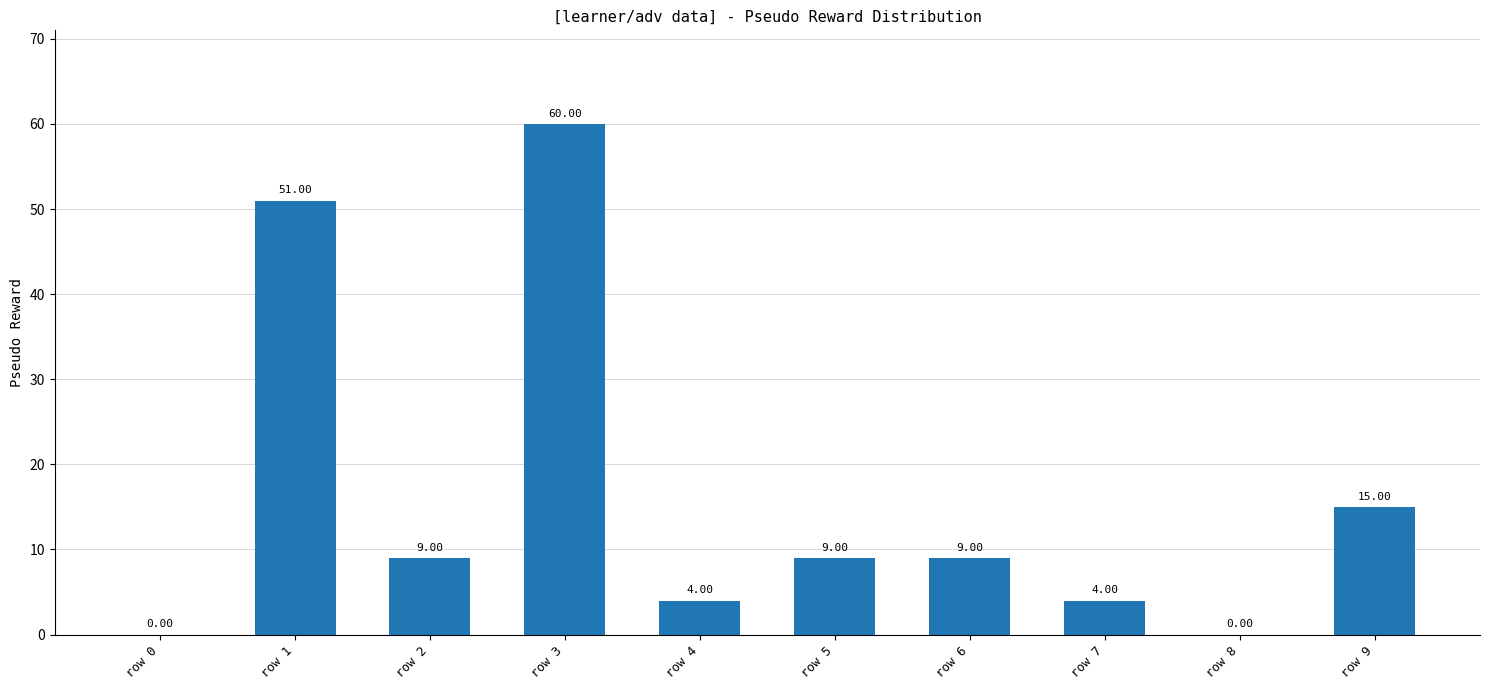

Which has a higher value, row 0 or row 6?

row 6